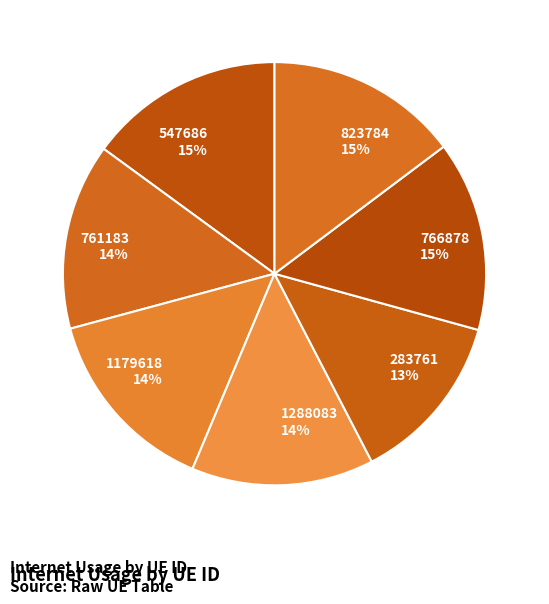

Combined, do 766878 and 823784 account for over 50%?

No